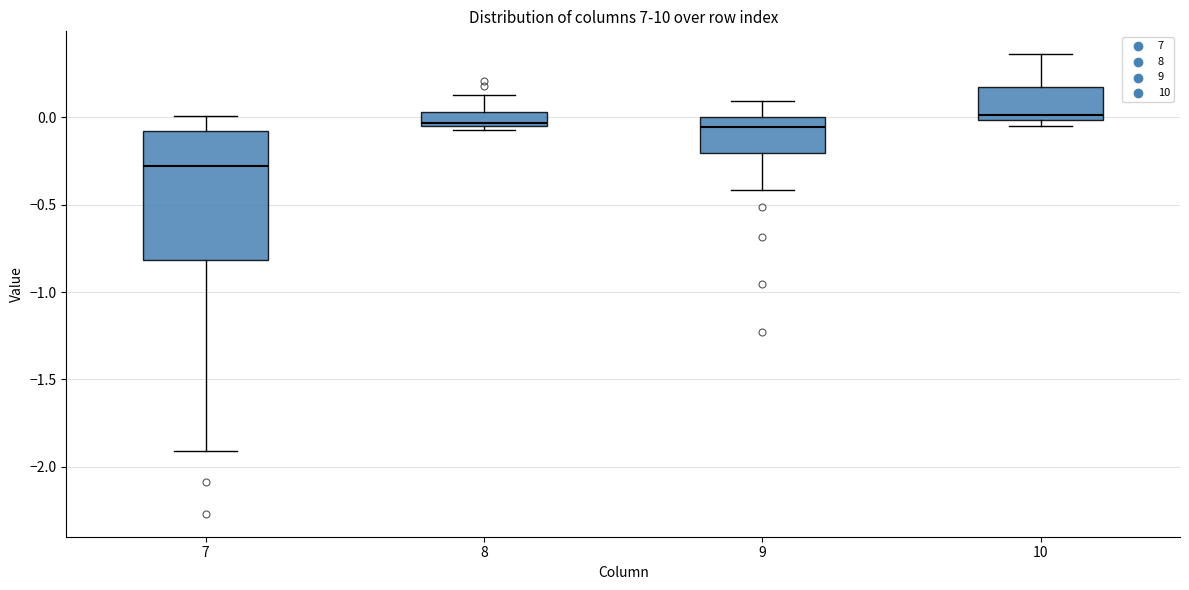

Which box is the tallest, from its lower edge to its upper edge?

7